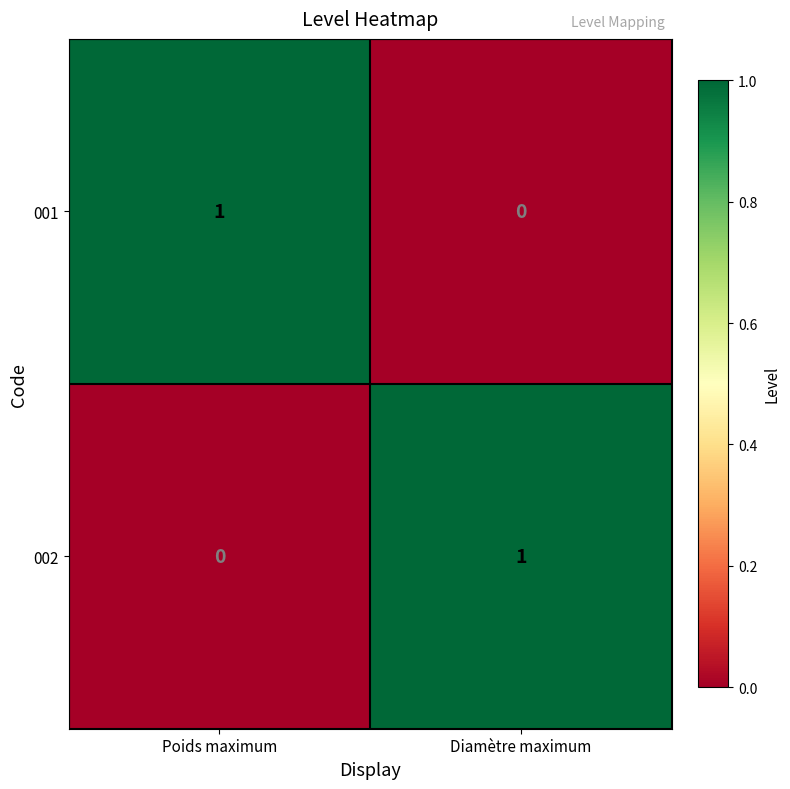

The value of 002 at Poids maximum is 0. True or false?

True